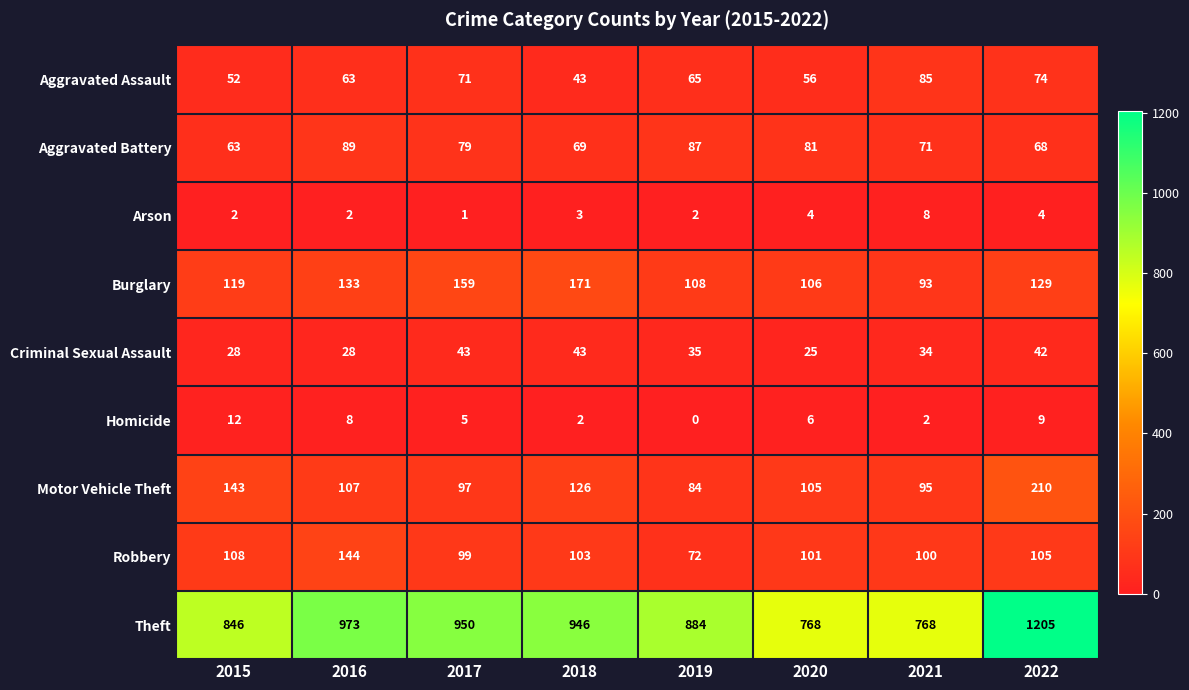

Is the value of Criminal Sexual Assault at 2018 greater than the value of Aggravated Battery at 2016?

No